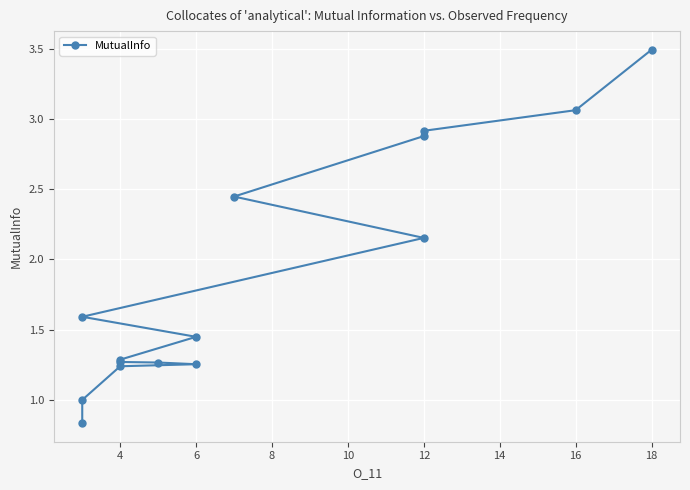

What is the average value?

1.9